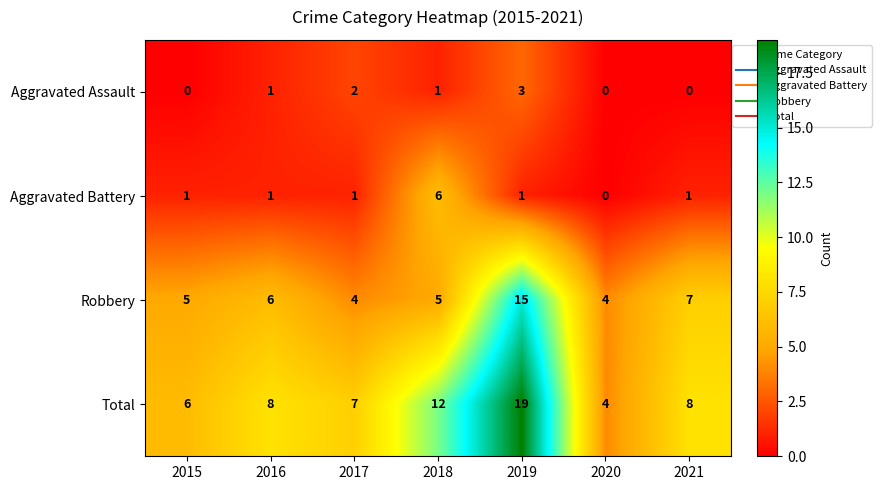

Is the value of Aggravated Battery at 2019 greater than the value of Aggravated Assault at 2017?

No